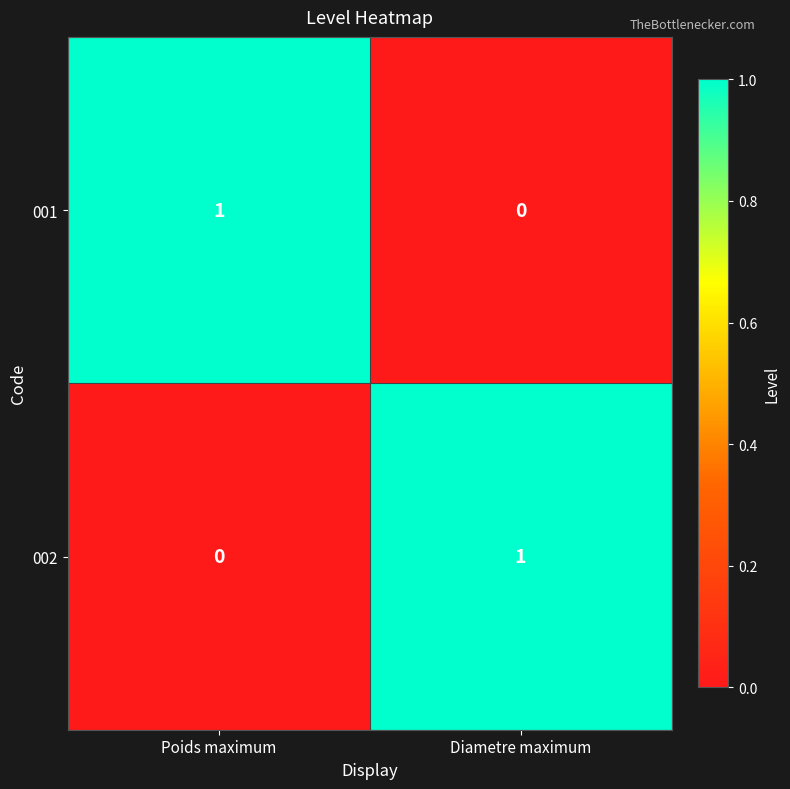

Count the number of data series in this chart.

2